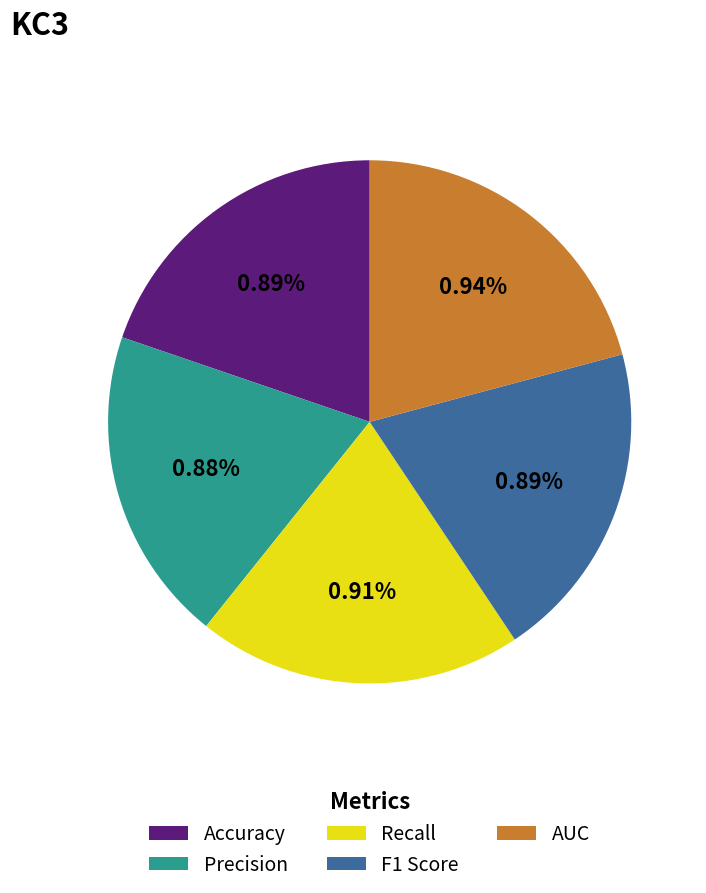

Is it true that AUC is 21% of the pie?

True